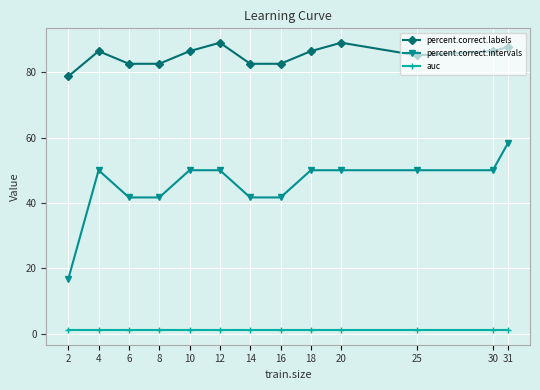

Is it true that auc equals 1.0 at 18?

True